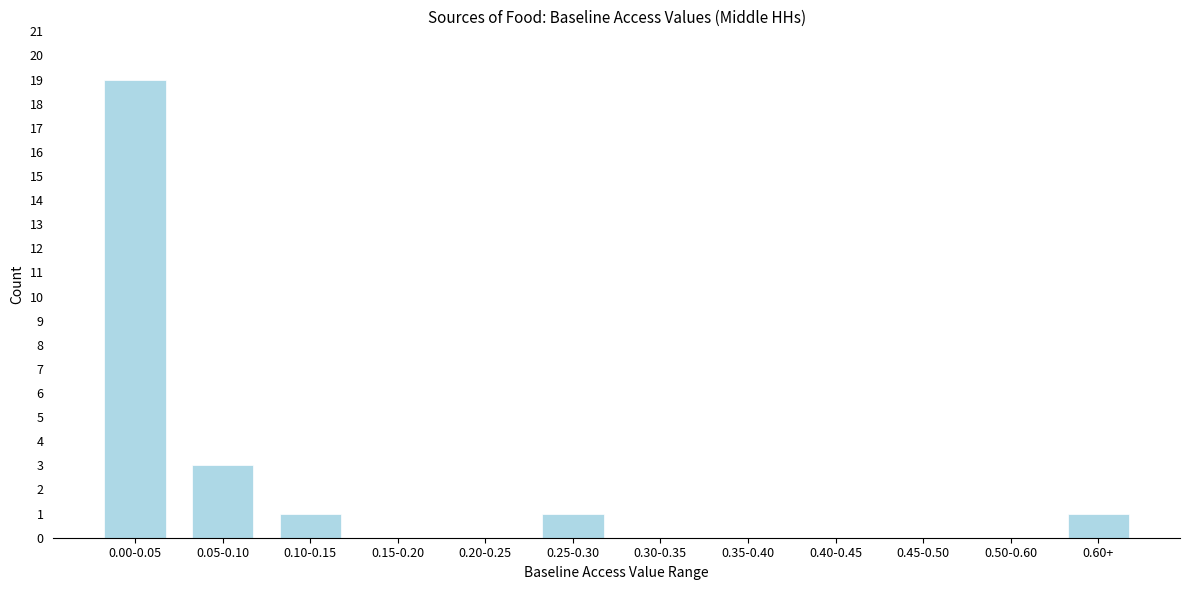

Reading right to left, extract all data points from this chart.

0.60+=1	0.50-0.60=0	0.45-0.50=0	0.40-0.45=0	0.35-0.40=0	0.30-0.35=0	0.25-0.30=1	0.20-0.25=0	0.15-0.20=0	0.10-0.15=1	0.05-0.10=3	0.00-0.05=19